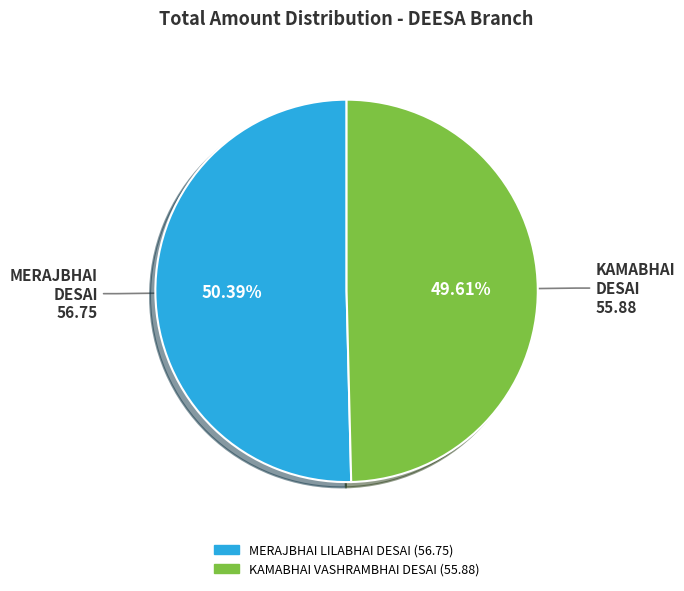

Which has a higher value, MERAJBHAI LILABHAI DESAI or KAMABHAI VASHRAMBHAI DESAI?

MERAJBHAI LILABHAI DESAI